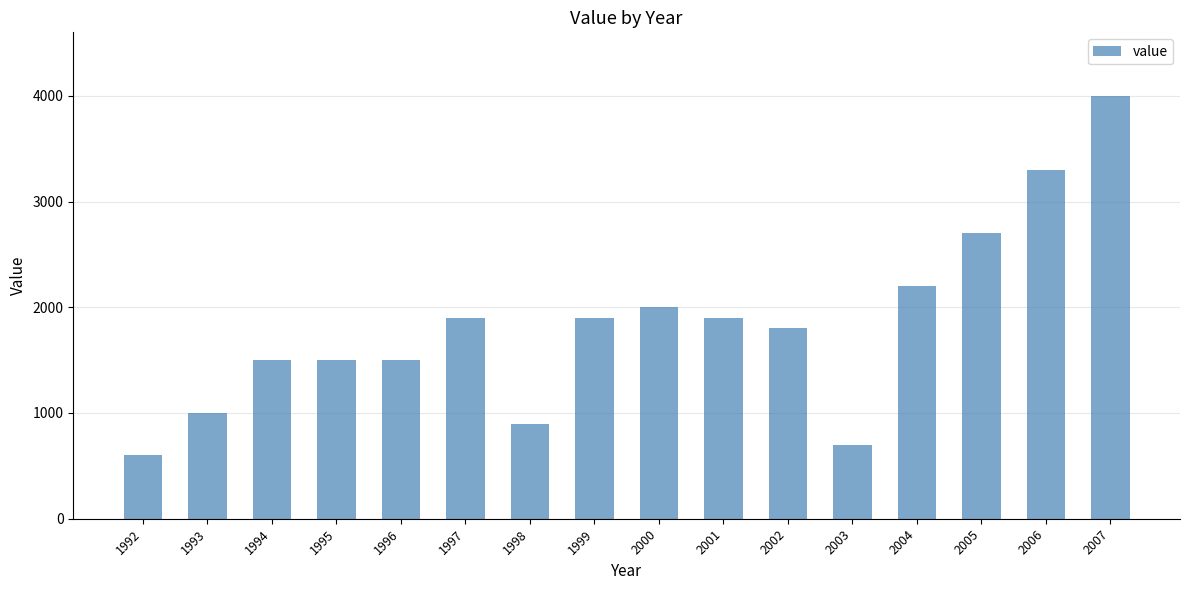

What is the smallest value displayed?

600